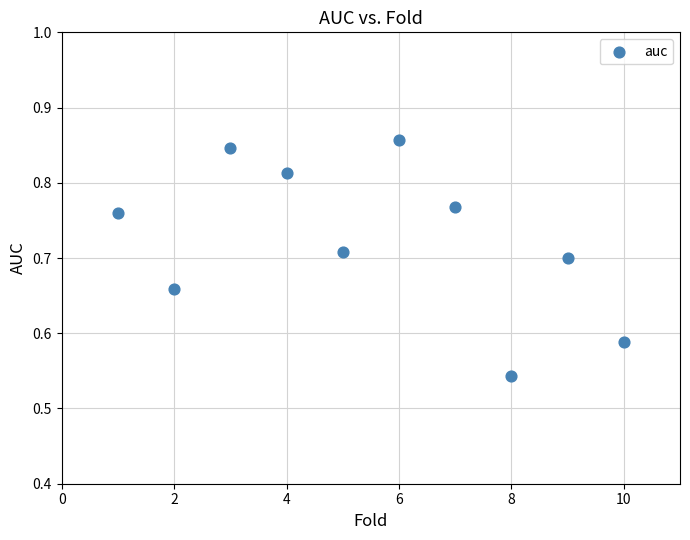

What is the range of Y values (max minus min)?

0.3